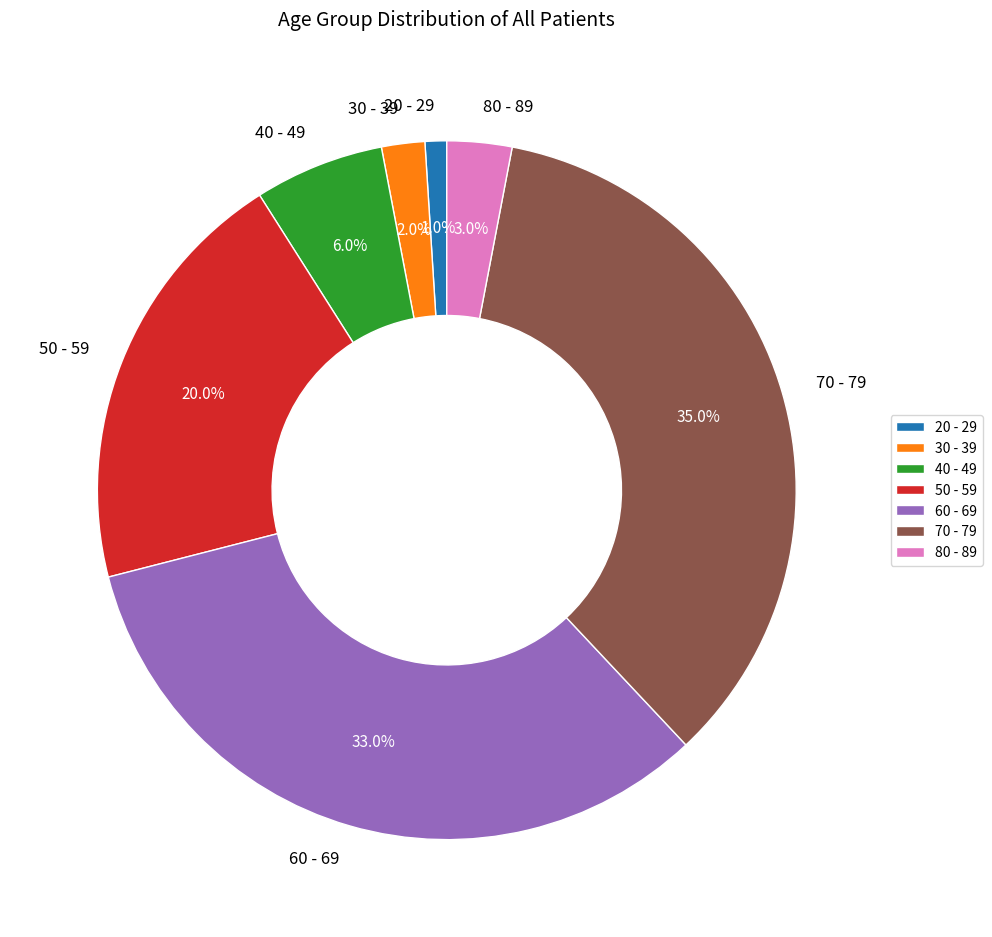

What percentage is NOT represented by 40 - 49?

94.0%